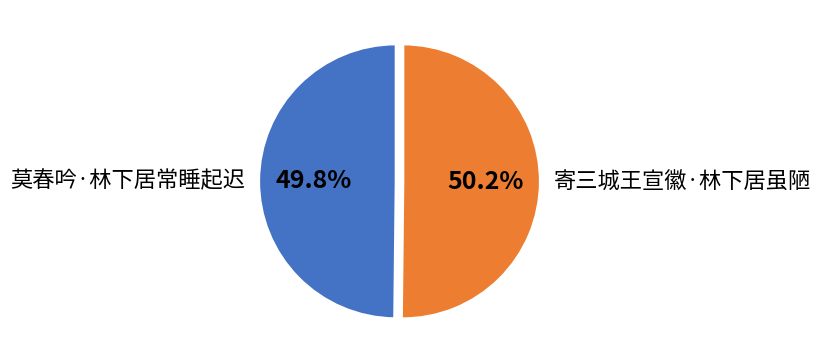

Approximately how many times larger is the value at 寄三城王宣徽·林下居虽陋 compared to 莫春吟·林下居常睡起迟?

1.0